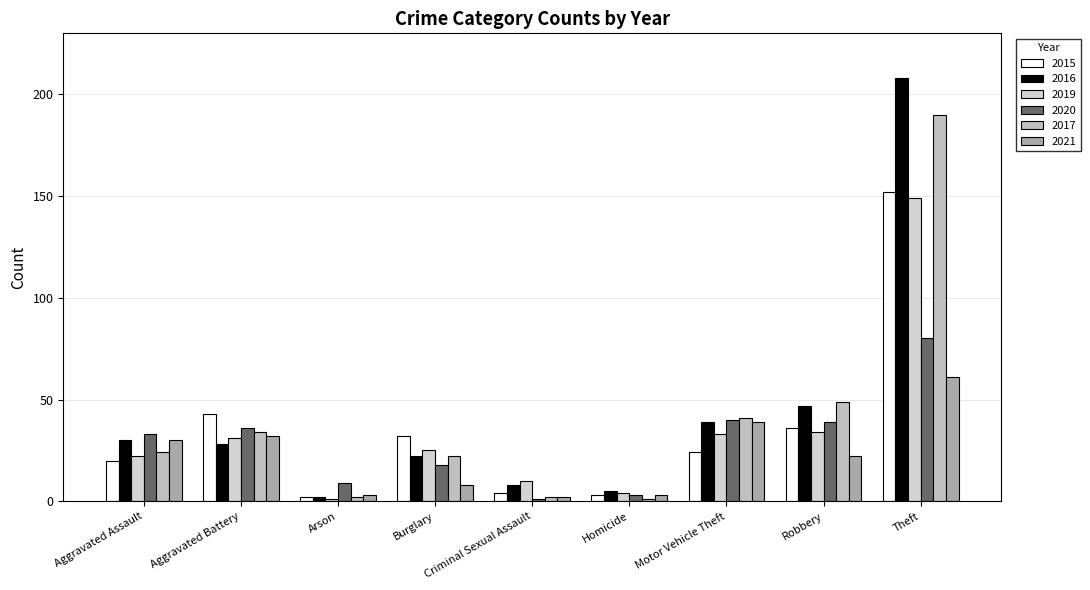

Rank the series at Criminal Sexual Assault from lowest to highest value.

2020, 2017, 2021, 2015, 2016, 2019